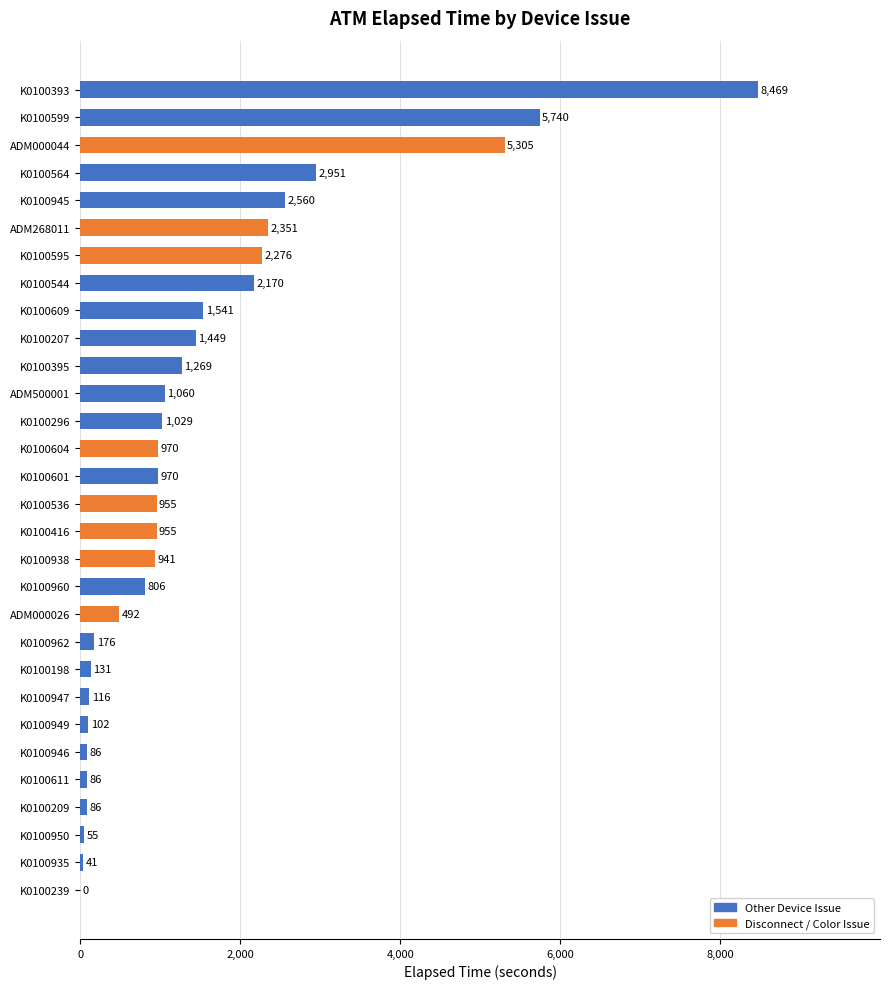

At which label is the value closest to 4234?

ADM000044